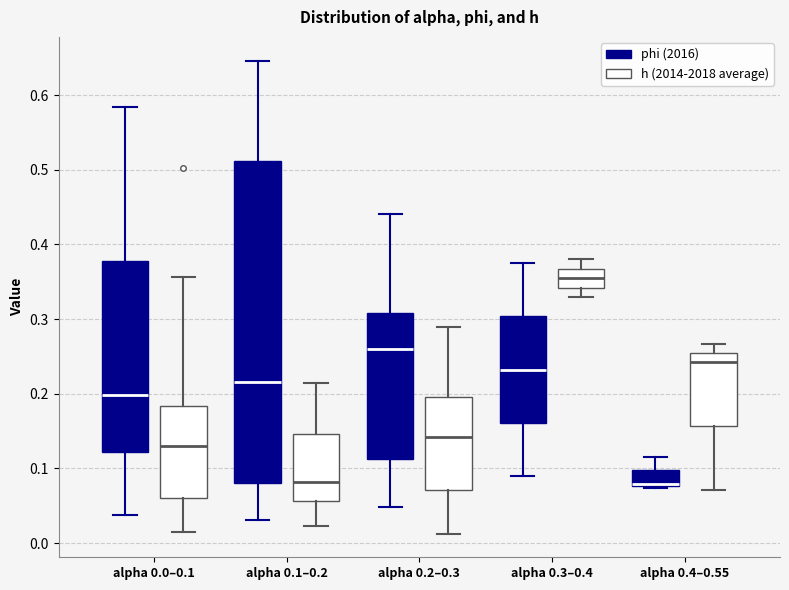

Which box is the tallest, from its lower edge to its upper edge?

alpha 0.1–0.2 (phi (2016))